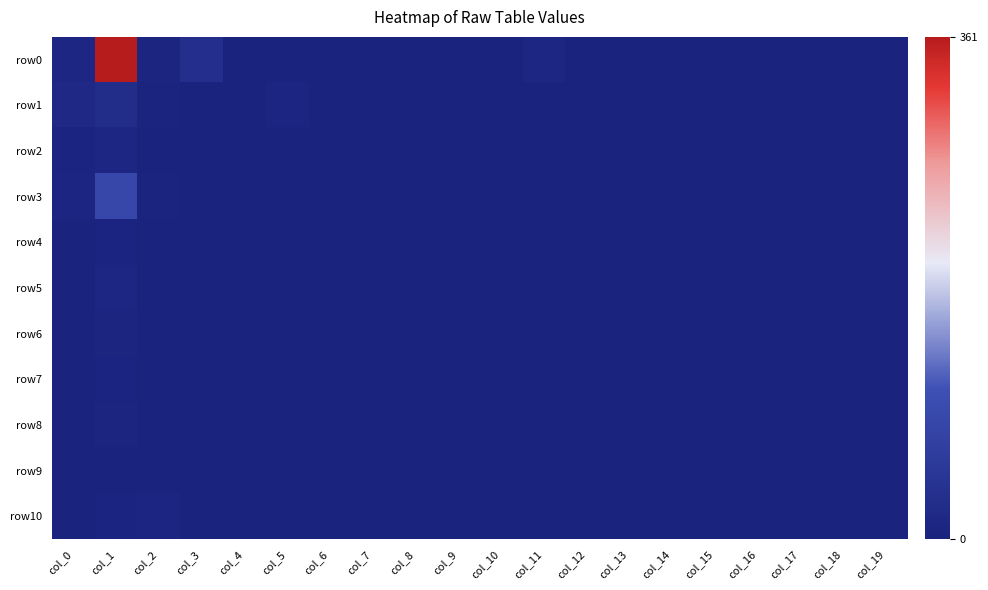

How many data points does each series have?

20